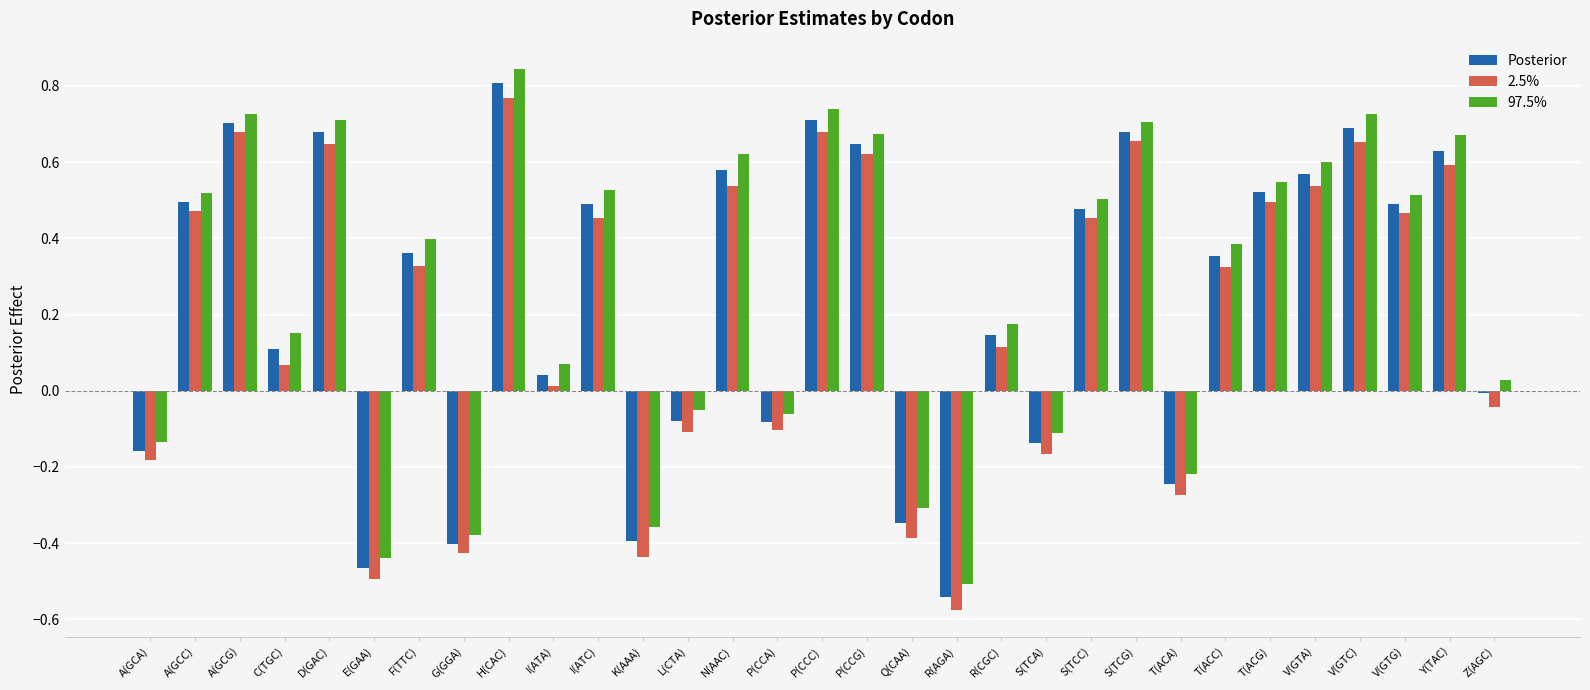

How many data points in Posterior are above 0?

20